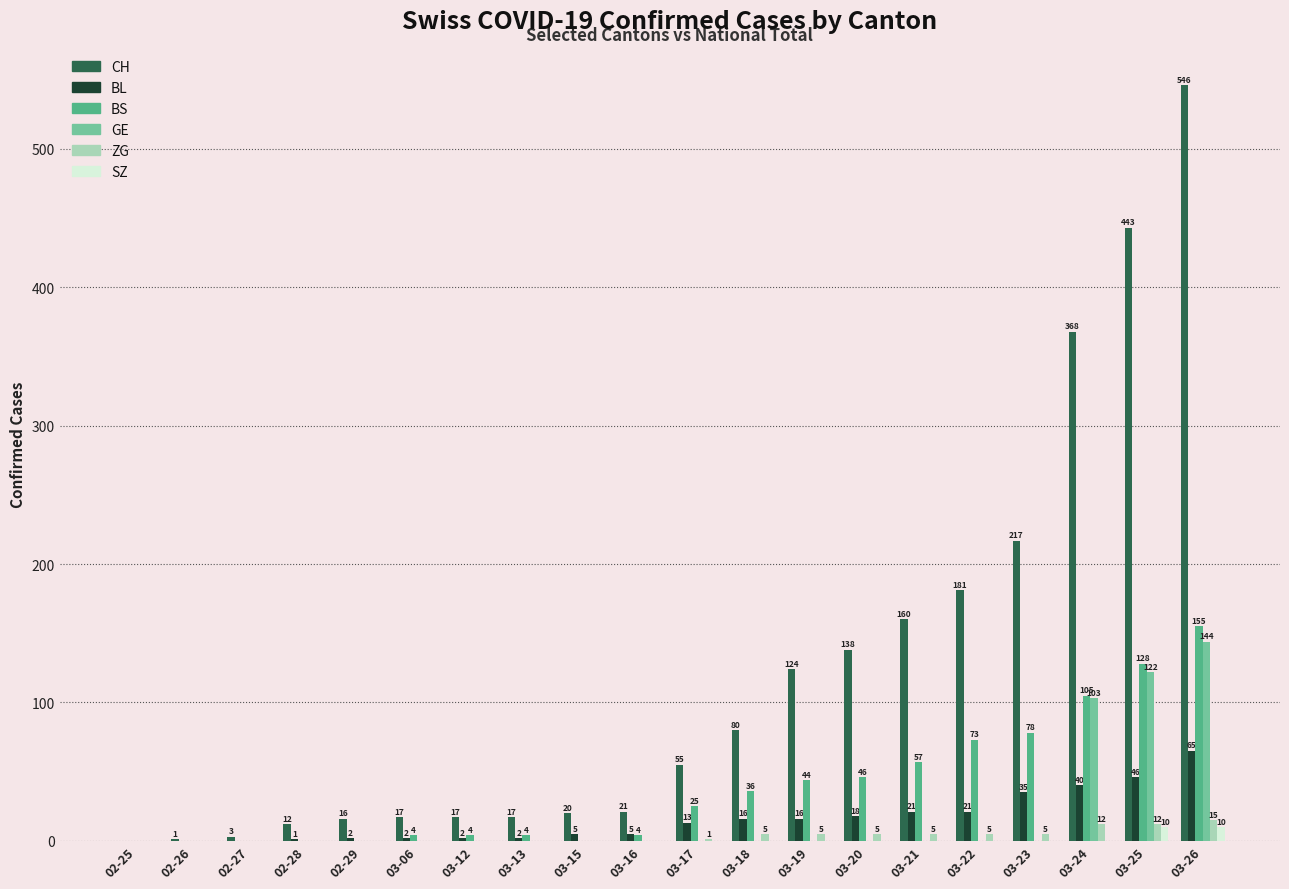

What is the total value across all series at 03-19?

189